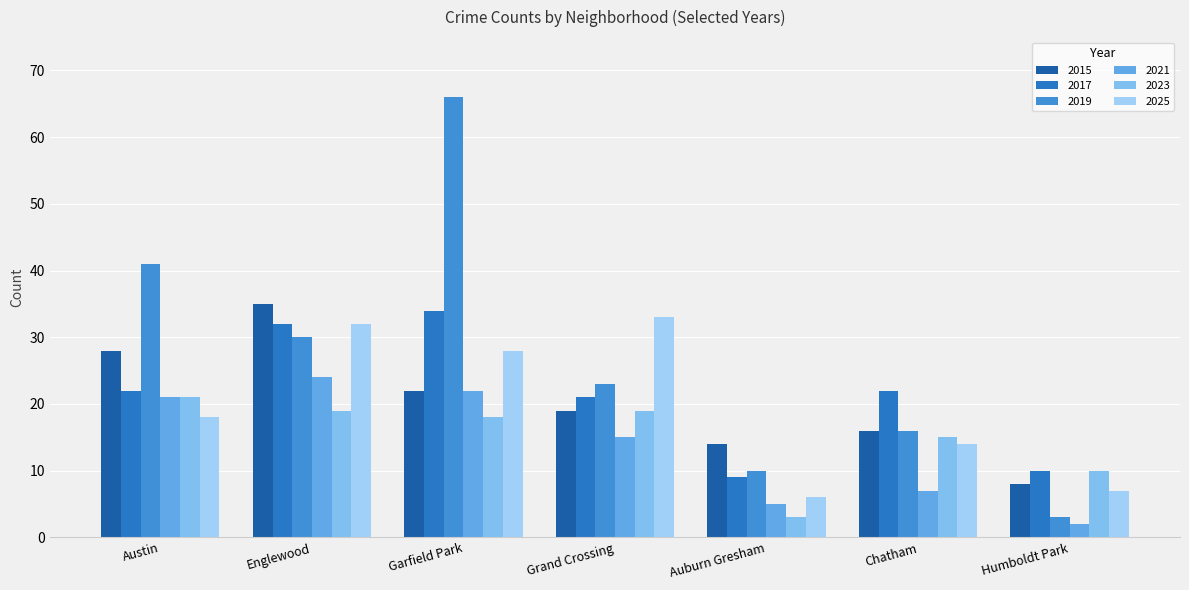

Count the number of data series in this chart.

6